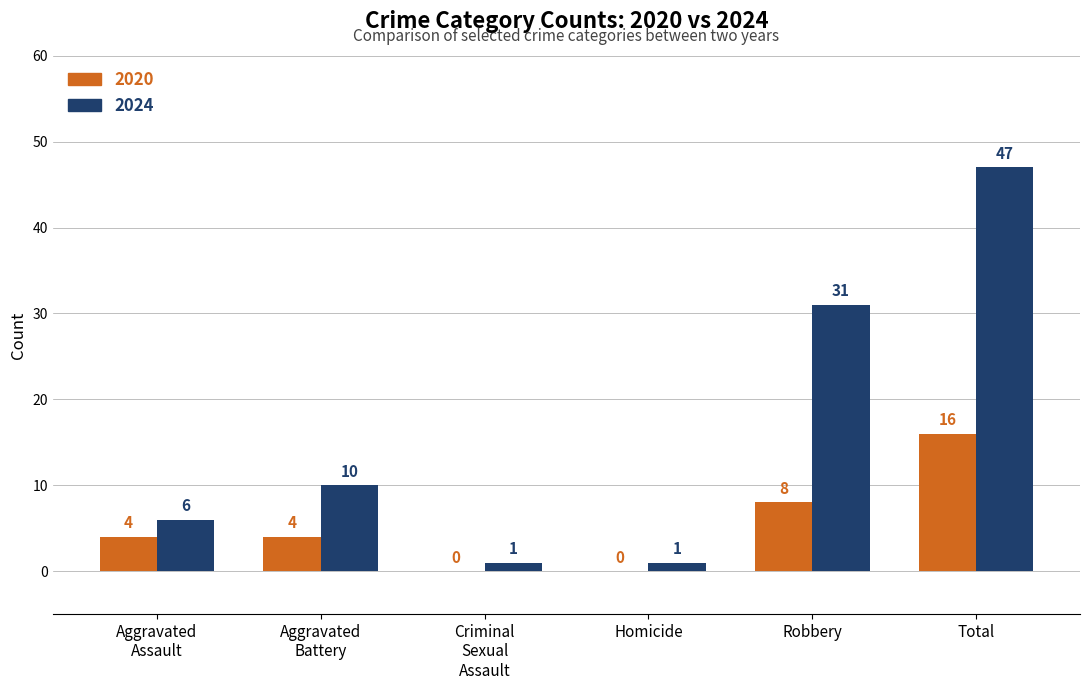

What is the total value across all series at Robbery?

39